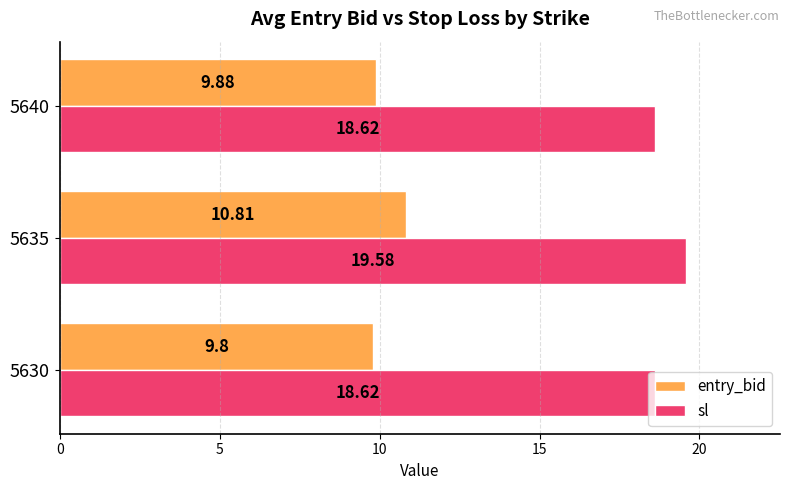

Rank the series by their maximum value, from lowest to highest.

entry_bid, sl